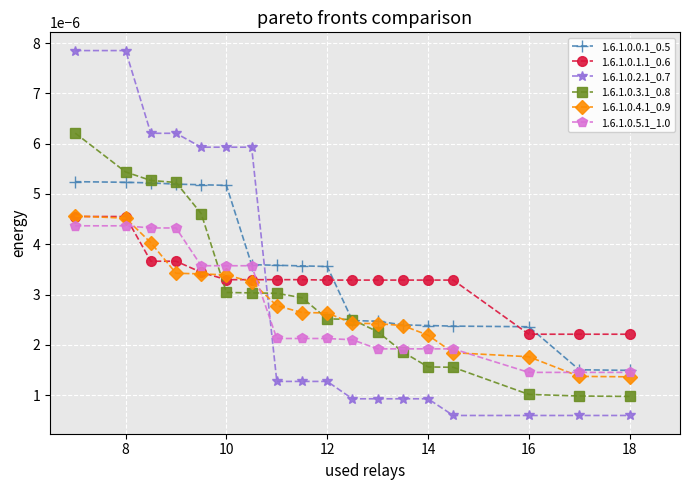

True or false: 1.6.1.0.2.1_0.7 and 1.6.1.0.5.1_1.0 cross at least once.

True